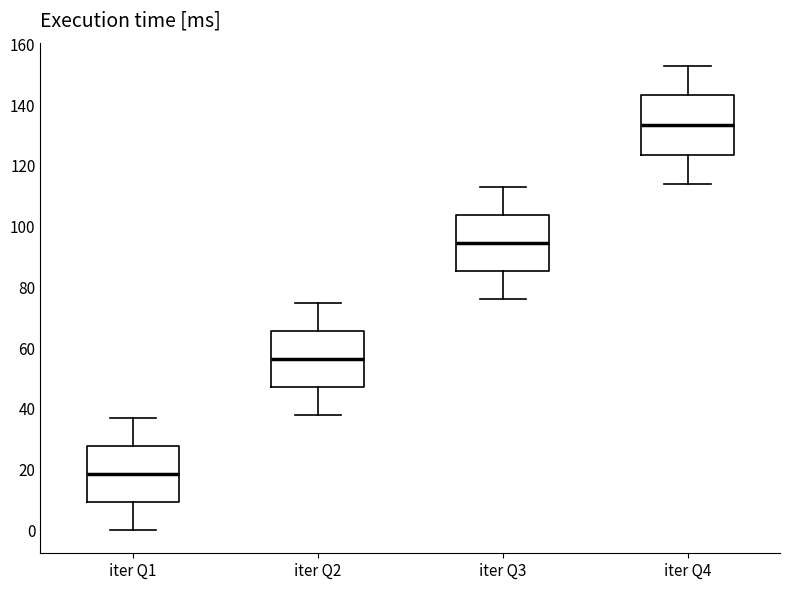

Reading left to right, read every box against the y-axis: the position of its median line, the range the box covers, and the ends of its whiskers. The values are not printed on the chart, so give them approximately, as read against the axis.

iter Q1: median 18, box 10 to 28, whiskers 0 to 38
iter Q2: median 56, box 48 to 66, whiskers 38 to 76
iter Q3: median 94, box 86 to 104, whiskers 76 to 114
iter Q4: median 134, box 124 to 144, whiskers 114 to 154